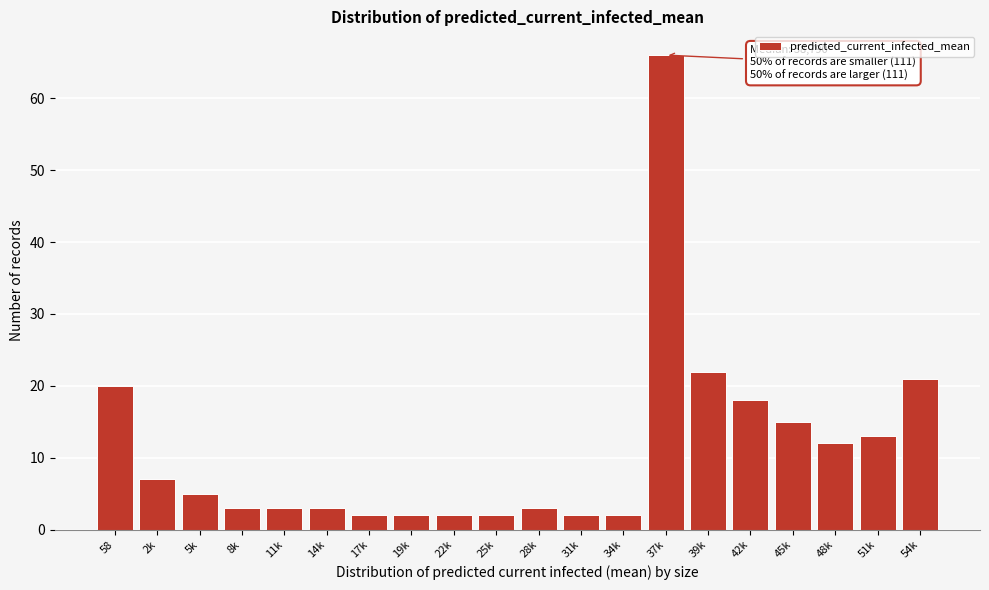

Reading left to right, transcribe all the data shown in this chart.

58=20	2k=7	5k=5	8k=3	11k=3	14k=3	17k=2	19k=2	22k=2	25k=2	28k=3	31k=2	34k=2	37k=66	39k=22	42k=18	45k=15	48k=12	51k=13	54k=21